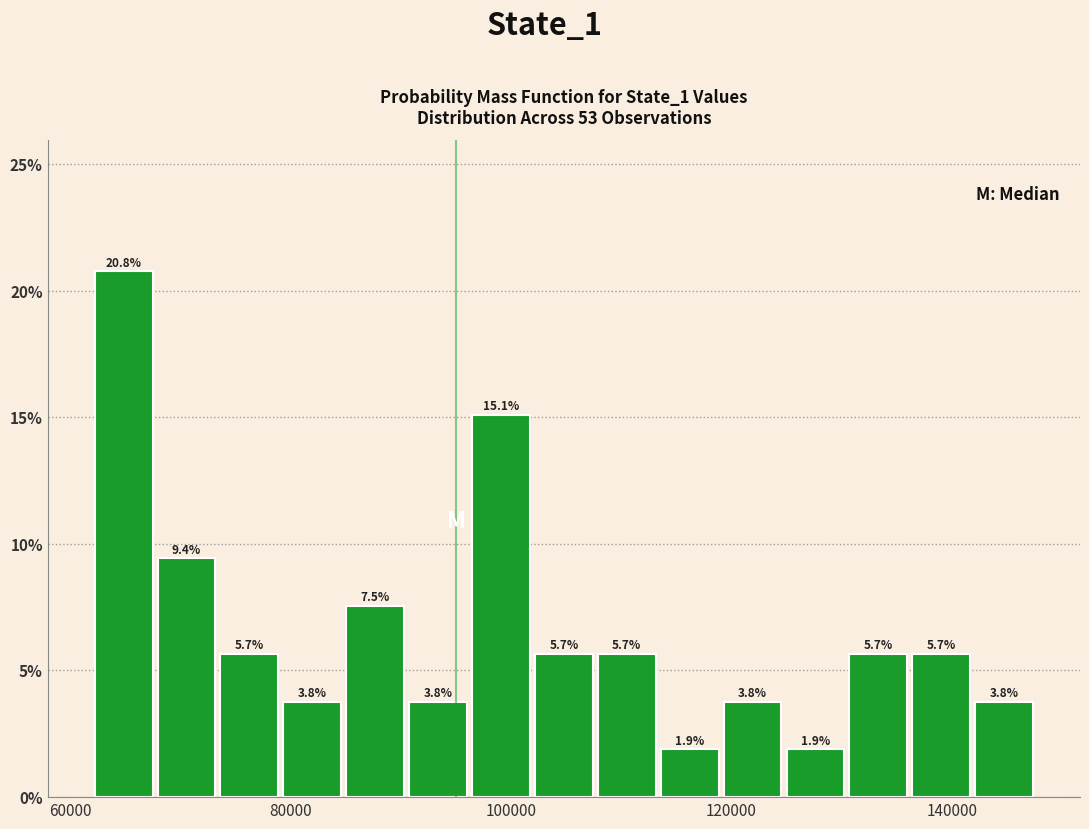

Read against the x-axis, roughly where is the centre of the tallest bar?

64000